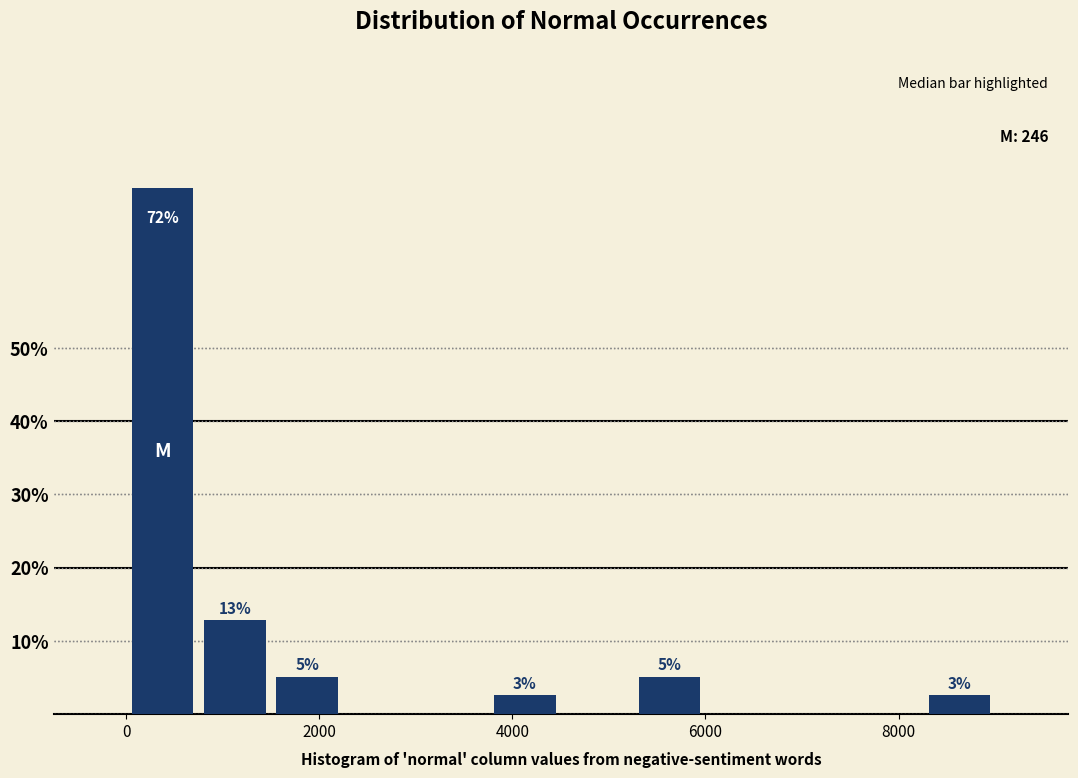

Read against the x-axis, roughly where is the centre of the tallest bar?

400